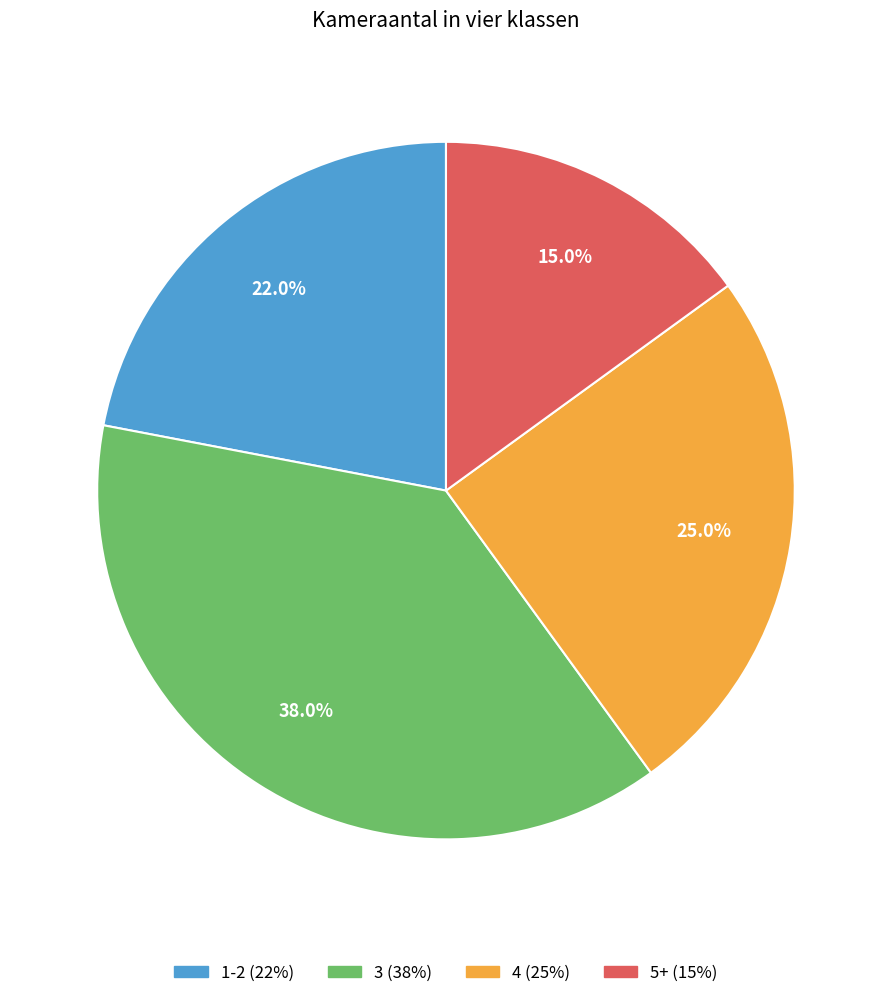

Does any single category account for the majority?

No